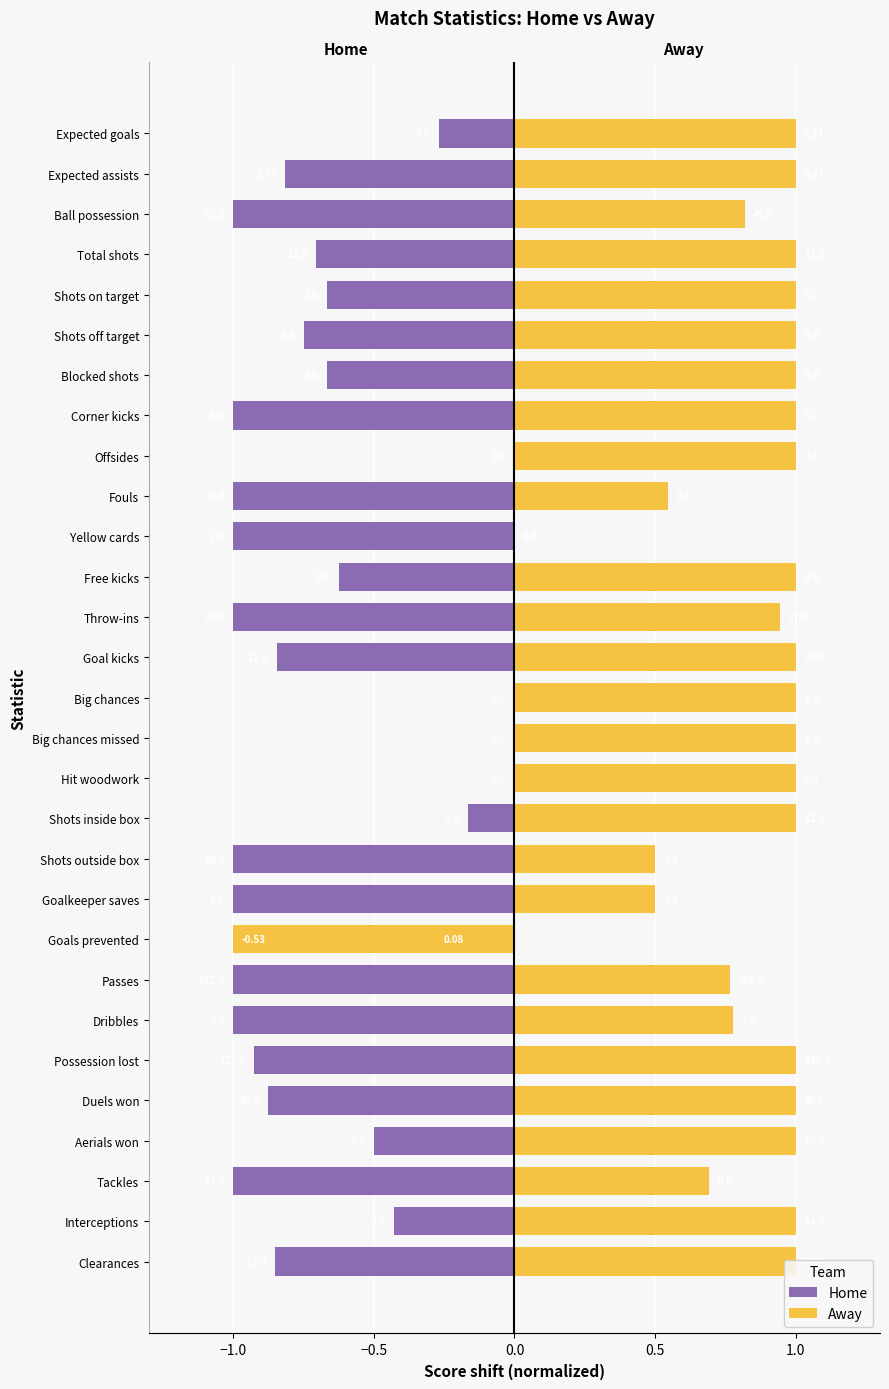

List the series in order of their overall mean, lowest first.

Home, Away